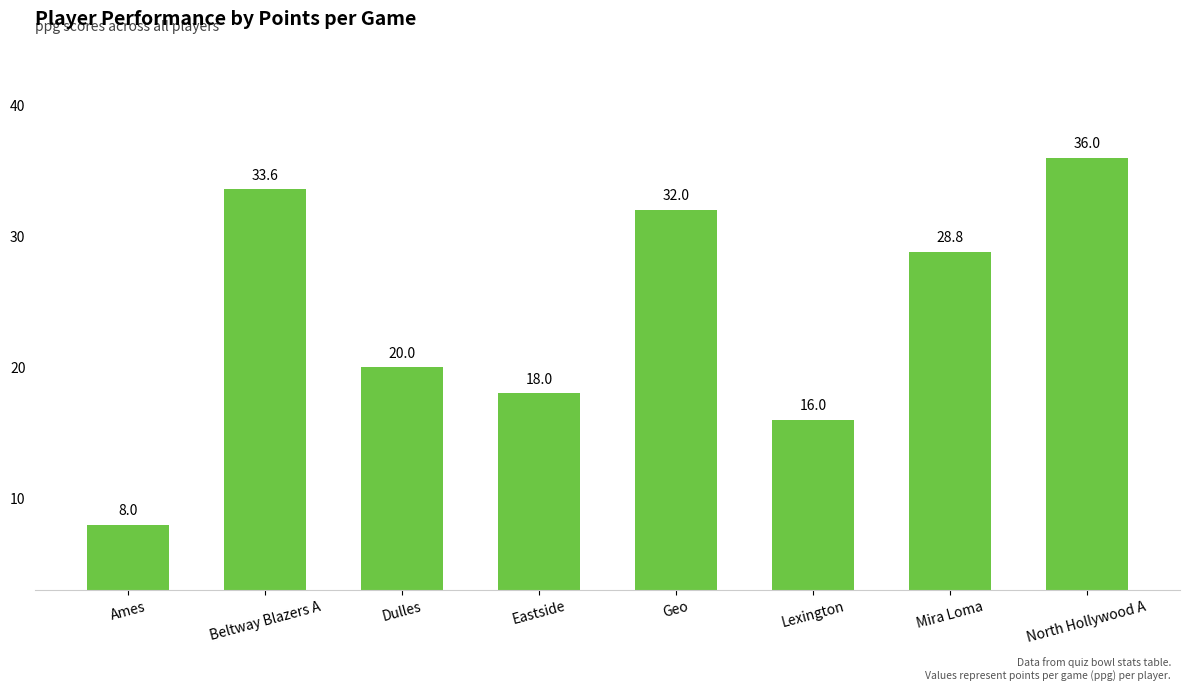

Reading left to right, extract all data points from this chart.

Ames=8.0	Beltway Blazers A=33.6	Dulles=20.0	Eastside=18.0	Geo=32.0	Lexington=16.0	Mira Loma=28.8	North Hollywood A=36.0